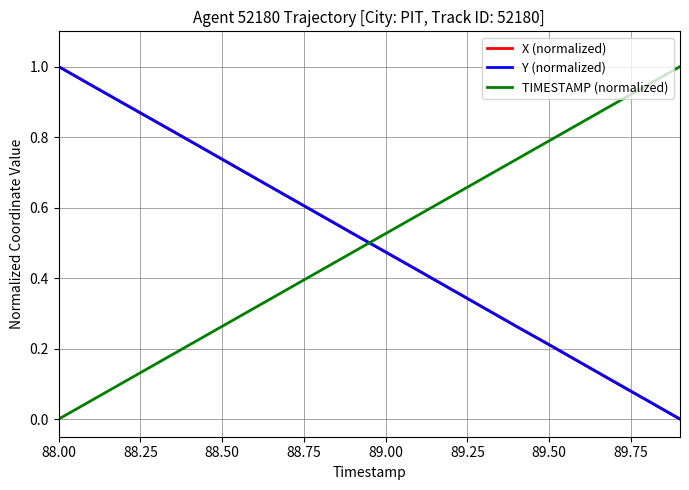

True or false: TIMESTAMP (normalized) and X (normalized) intersect in this chart.

True